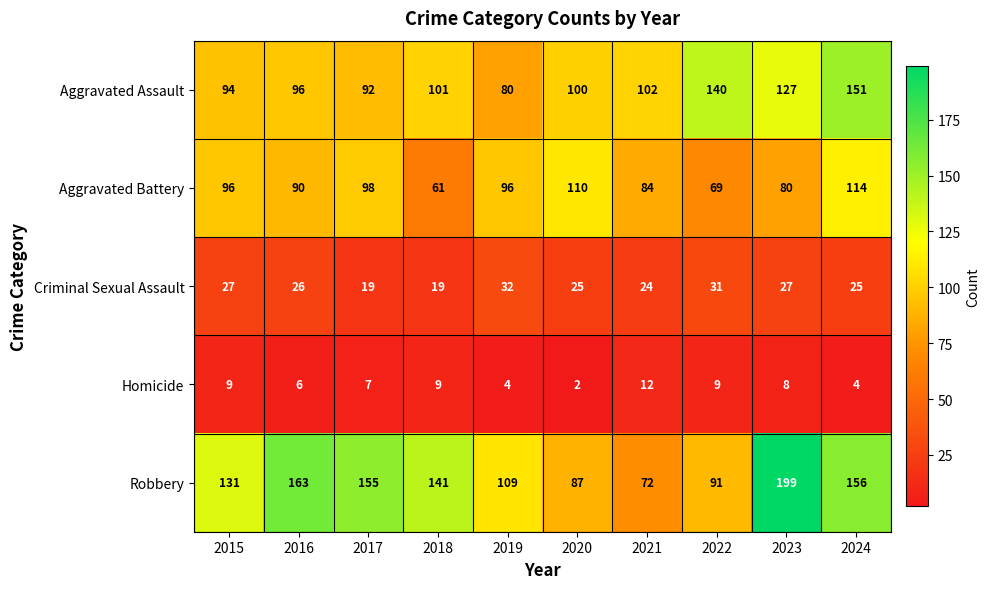

What is the lowest value of the Criminal Sexual Assault series?

19